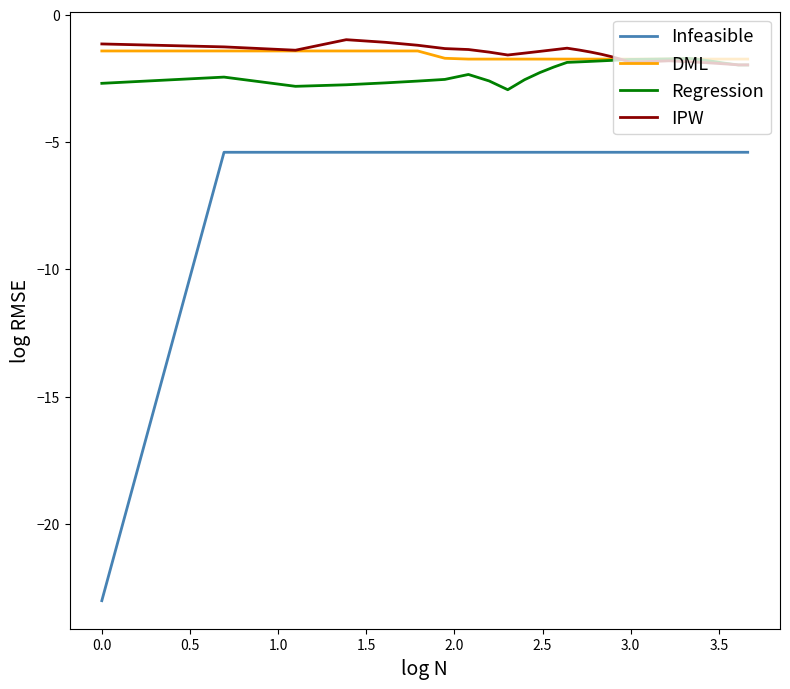

What is the maximum value shown in the chart?

-1.0